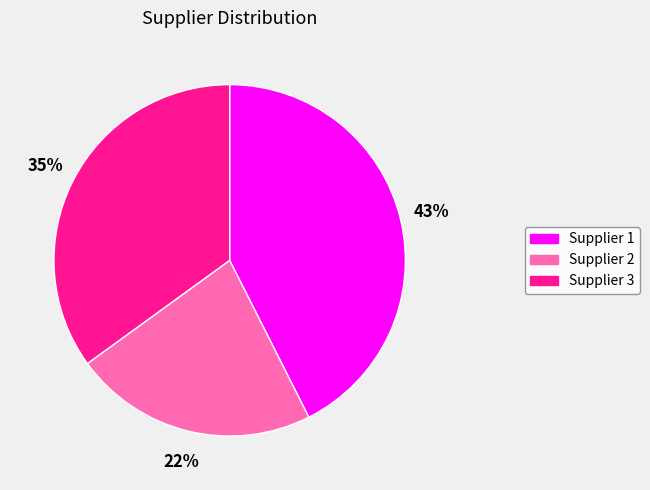

Is the sum of Supplier 3 and Supplier 2 greater than half?

Yes